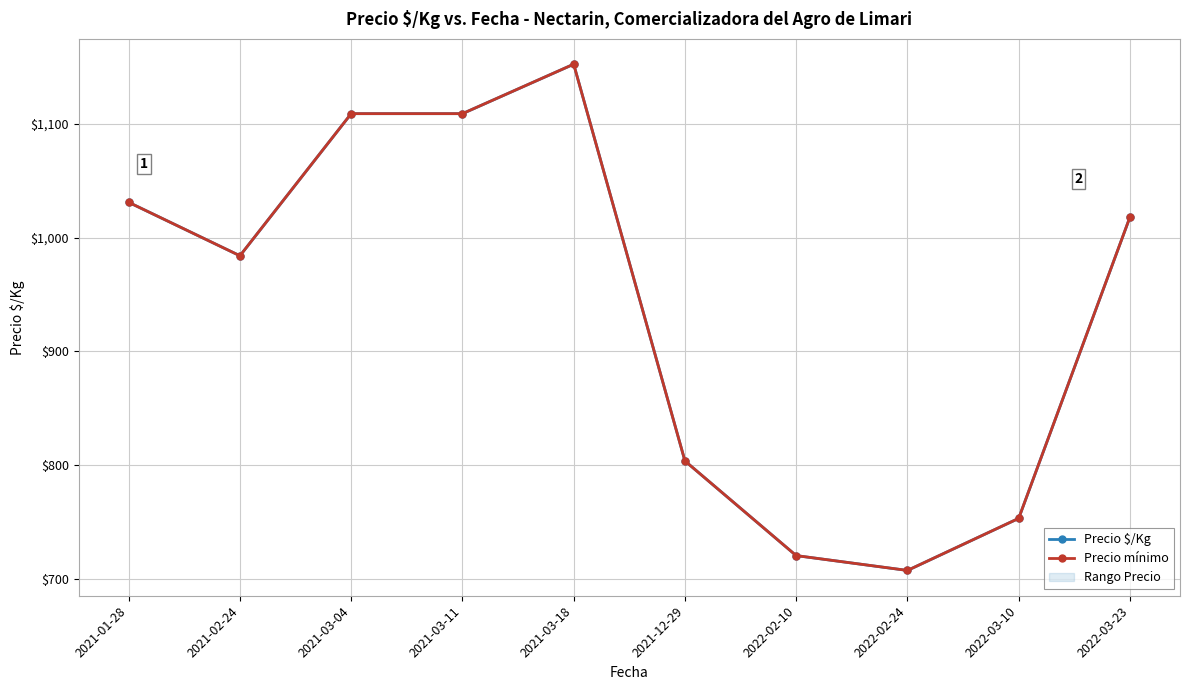

In Precio $/Kg, how many points are lower than both neighbors (excluding endpoints)?

2